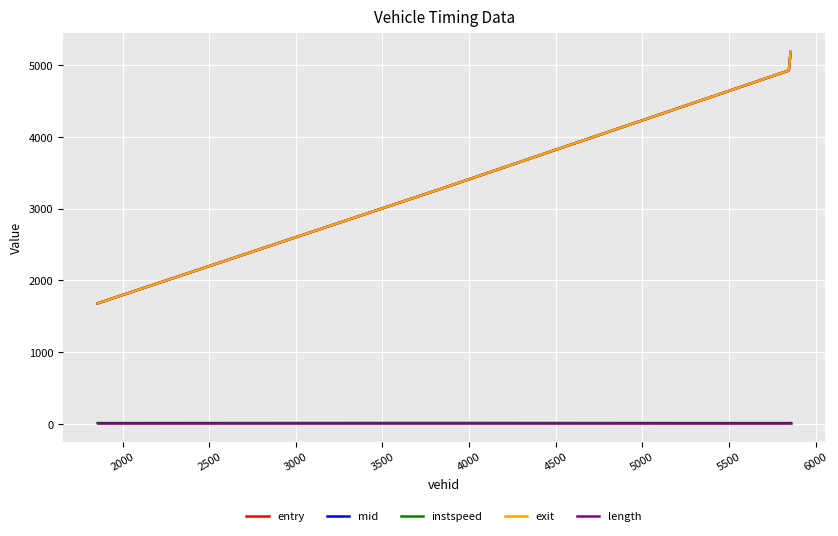

What is the lowest value of the mid series?

1681.0